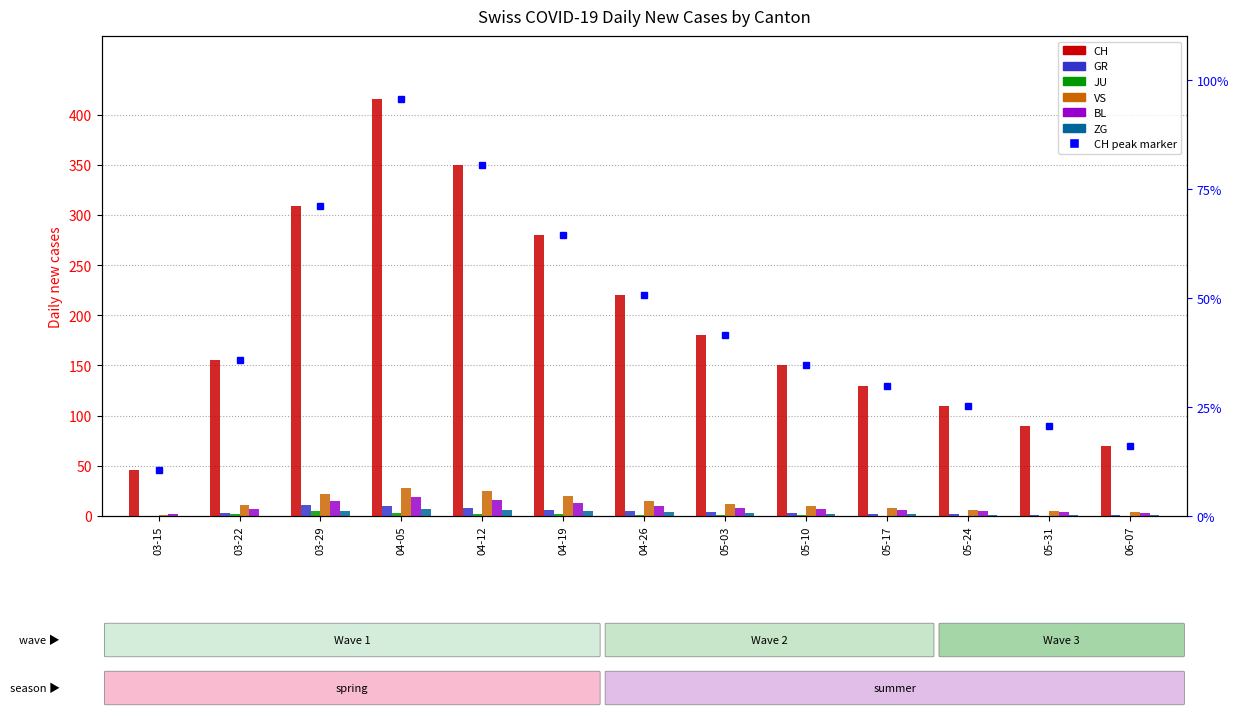

Is it true that VS equals 36 at 04-19?

False